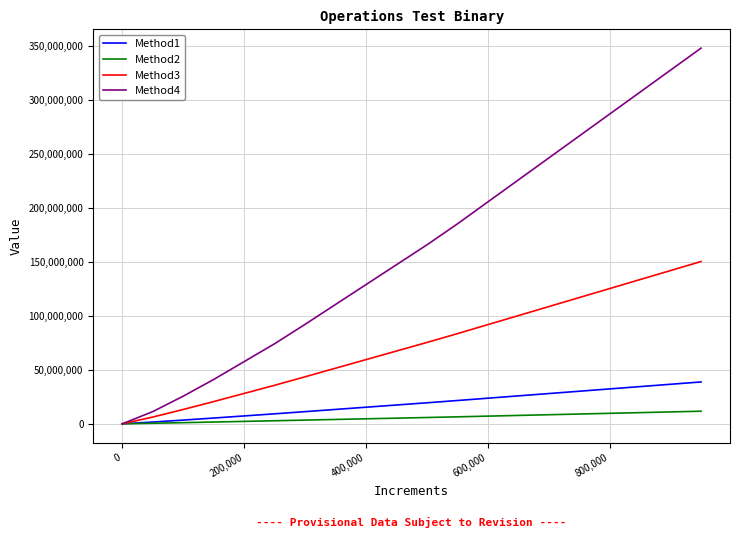

Count the number of data series in this chart.

4